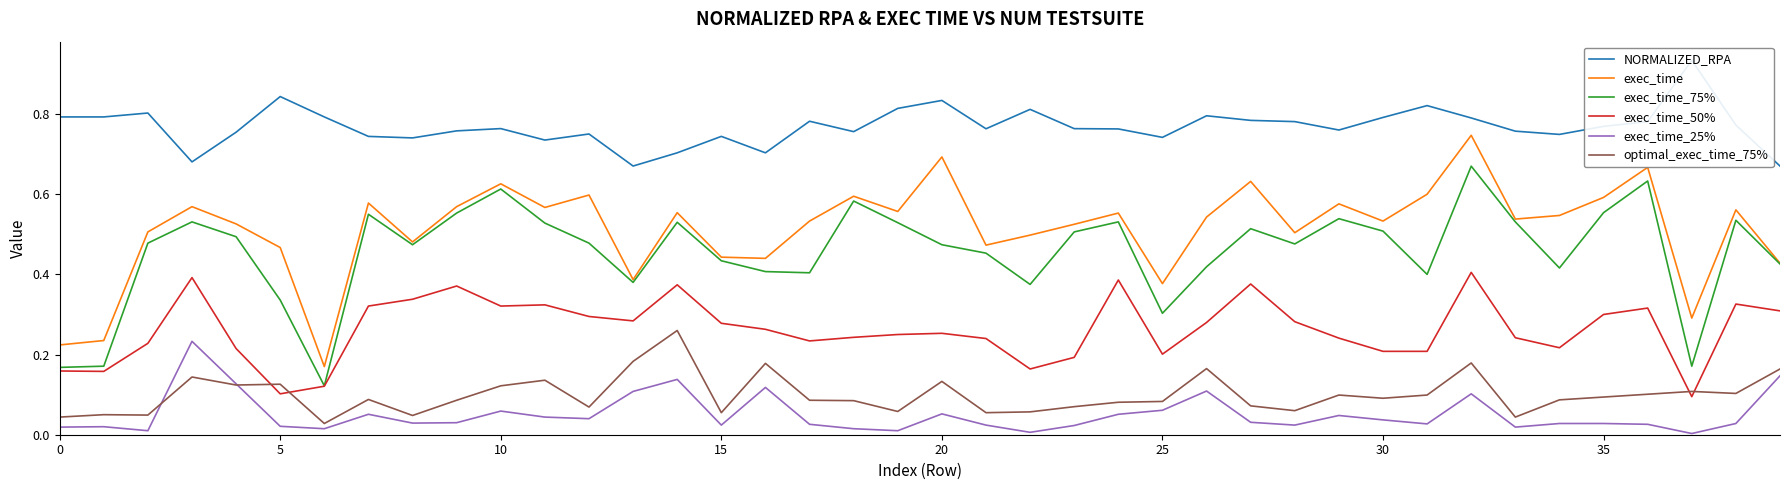

True or false: optimal_exec_time_75% and exec_time cross at least once.

False